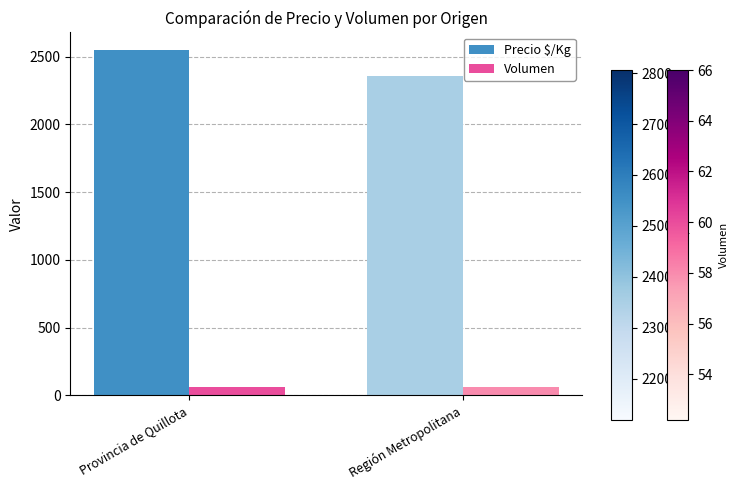

At how many categories does at least one series exceed 1174?

2